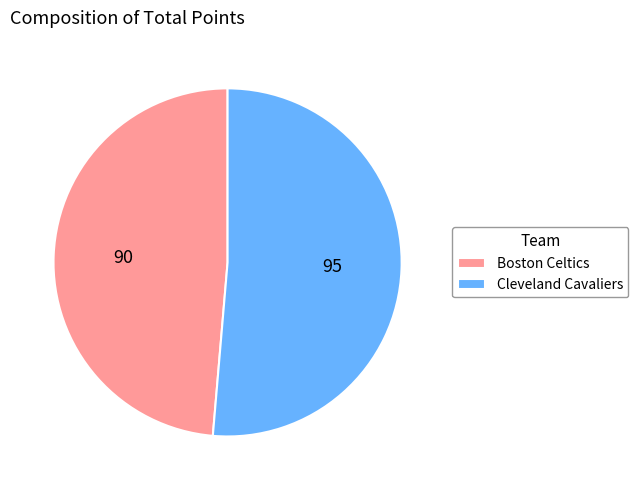

What is the largest slice in the pie chart?

Cleveland Cavaliers